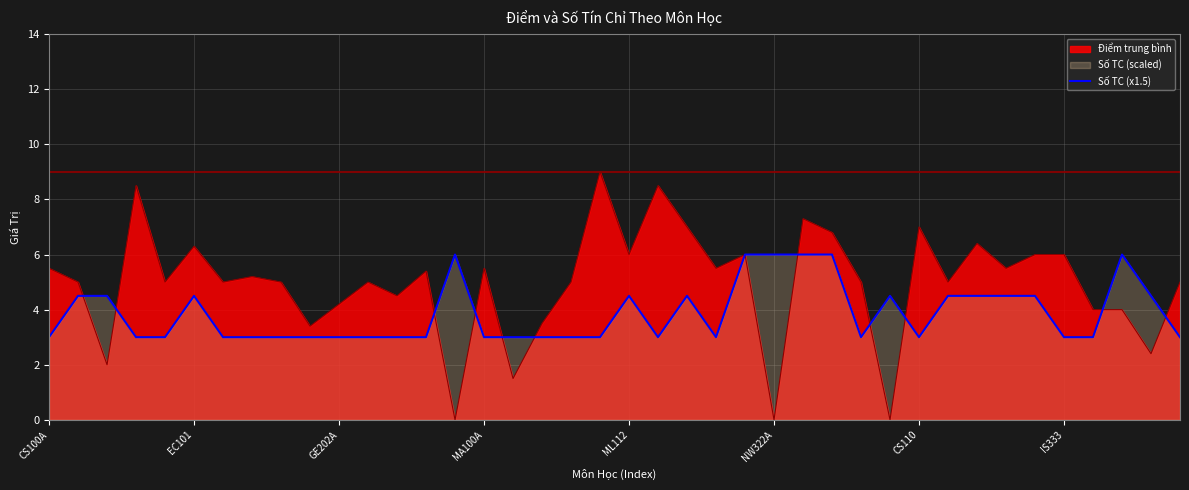

True or false: the data shows 1.3 at 31.

False